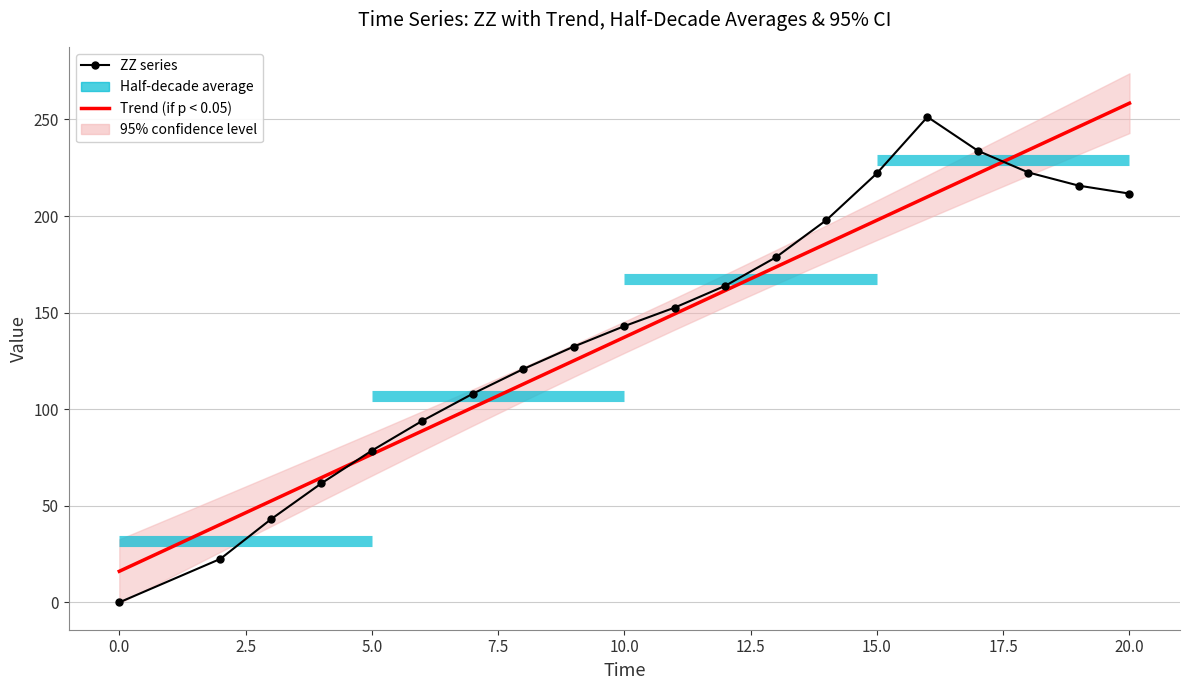

True or false: ZZ series has a value of 149.2 at 17.

False